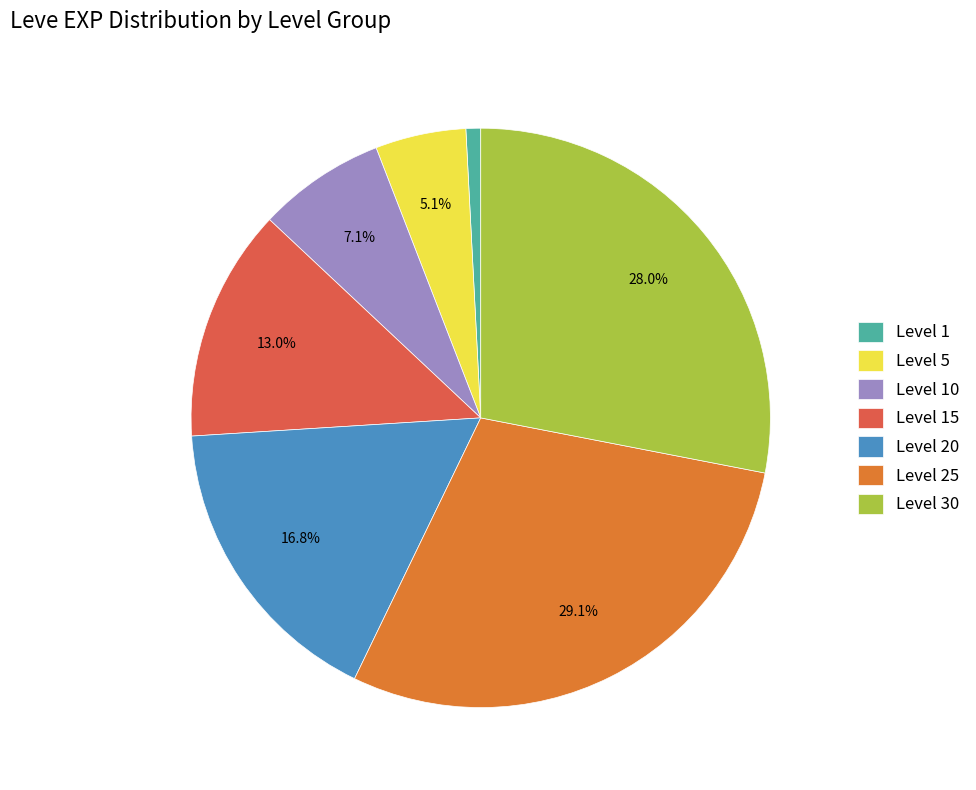

Approximately how many times larger is the value at Level 30 compared to Level 20?

1.7